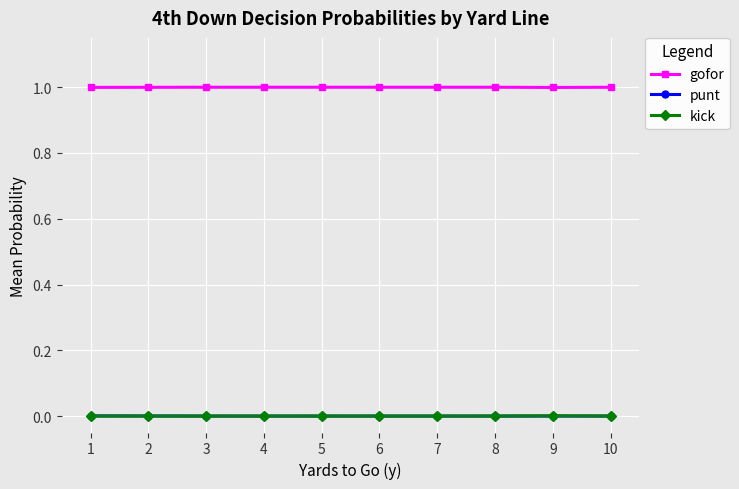

What is the spread (max minus min) of values at 5?

1.0